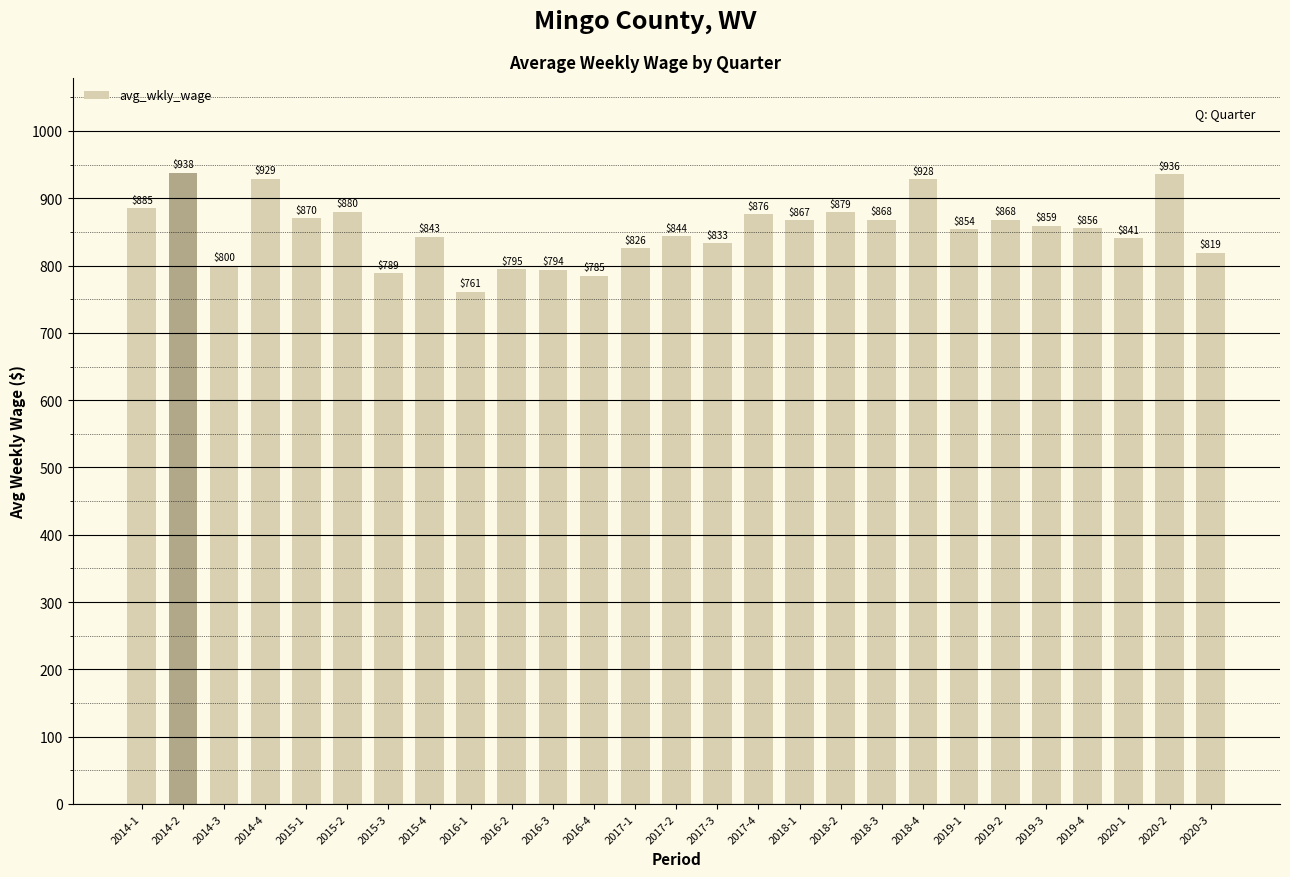

Does the chart contain any negative values?

No